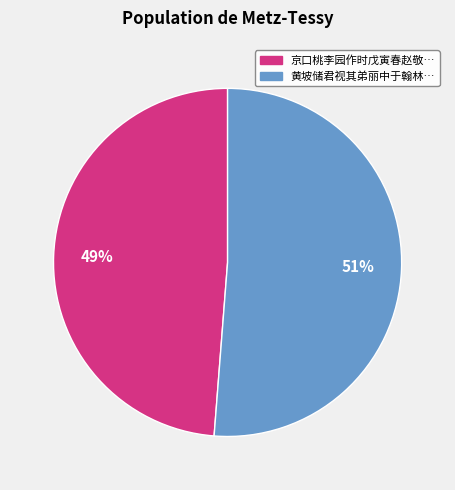

To the nearest percent, what is the average slice percentage?

50%